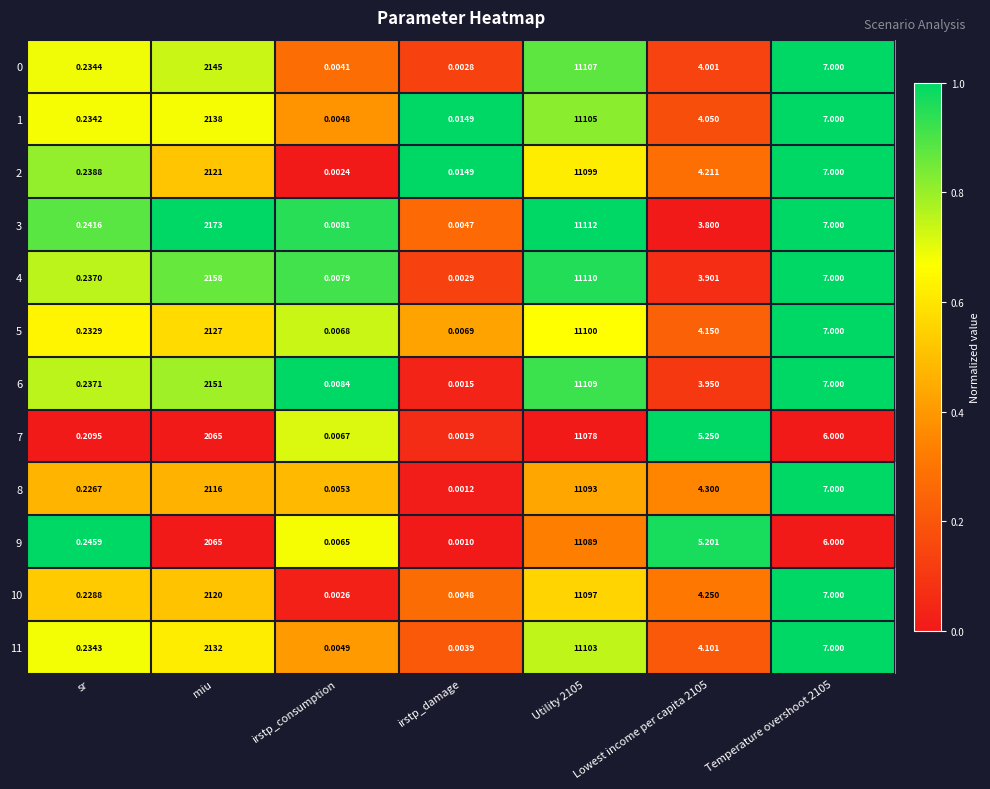

Which series has the largest range (max minus min)?

3